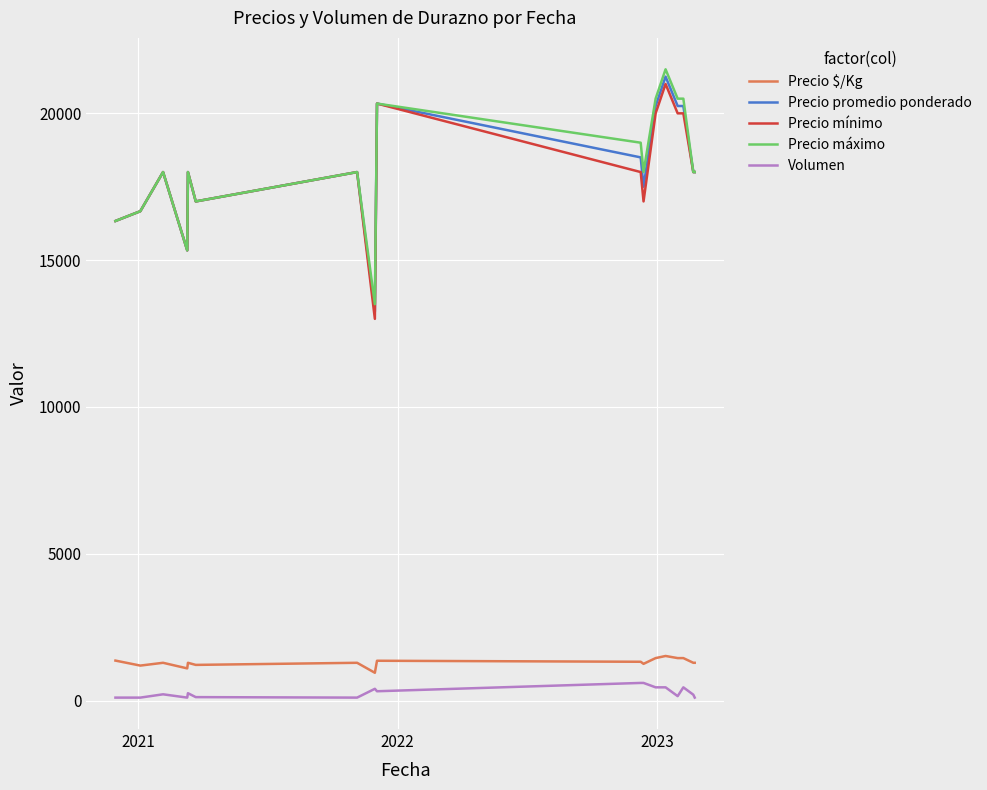

What is the highest value of the Precio máximo series?

21500.0